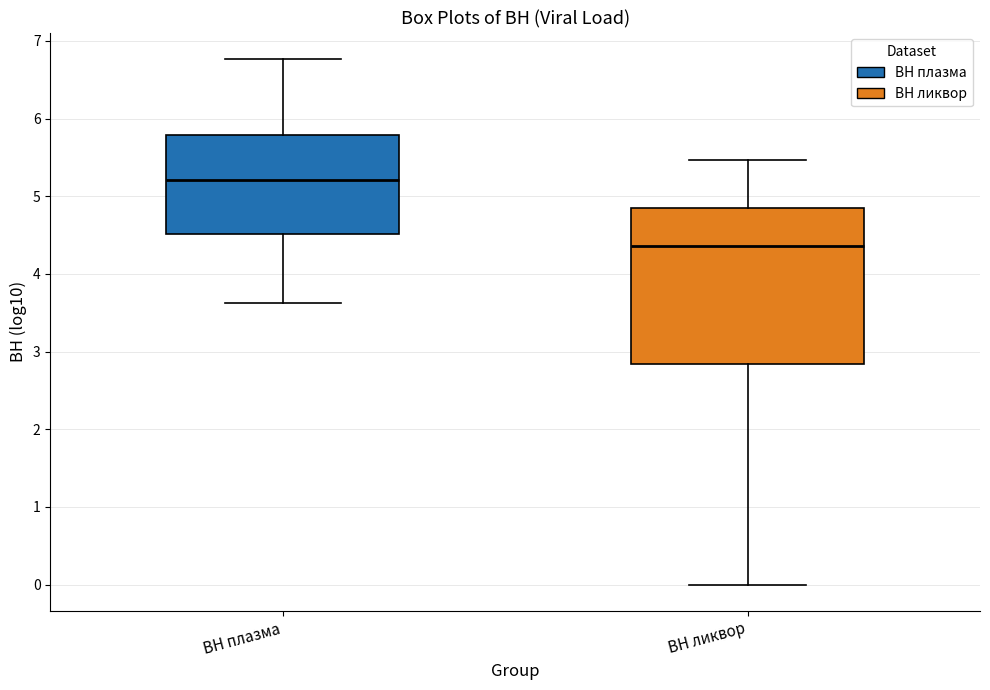

Which box is the tallest, from its lower edge to its upper edge?

ВН ликвор